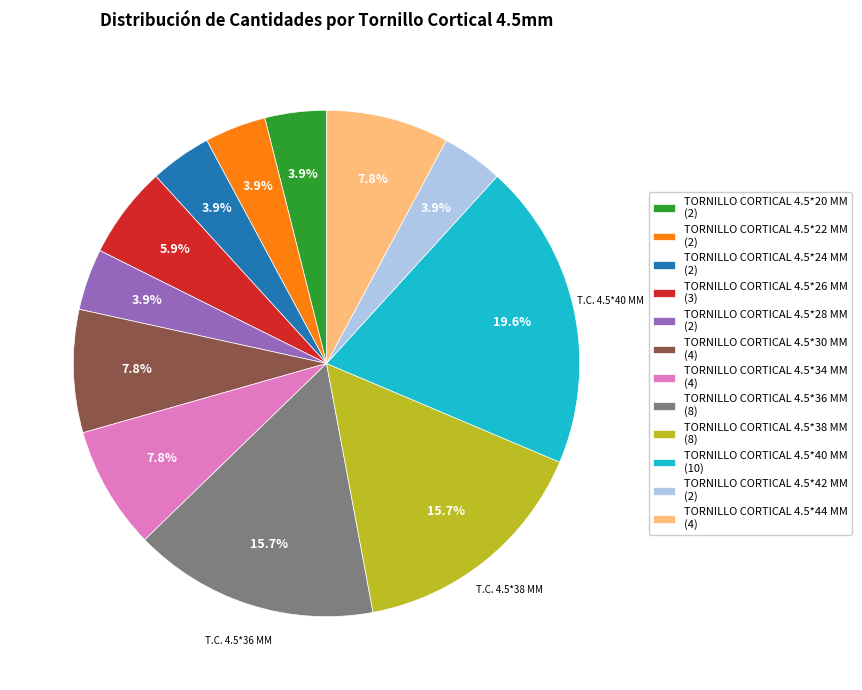

What percentage is NOT represented by TORNILLO CORTICAL 4.5*44 MM (4)?

92.2%